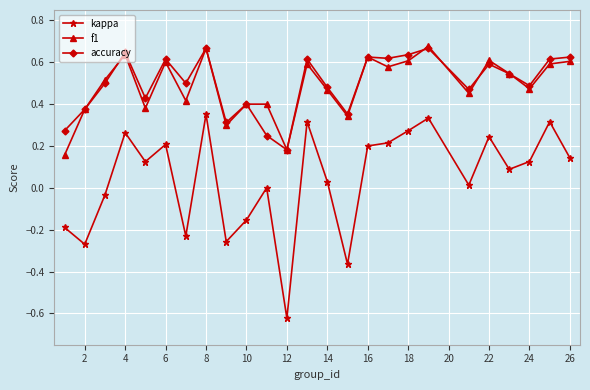

Which series has the widest spread of values?

kappa